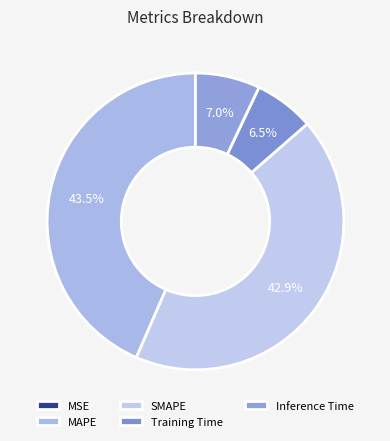

The MAPE slice represents 43% of the pie. True or false?

True